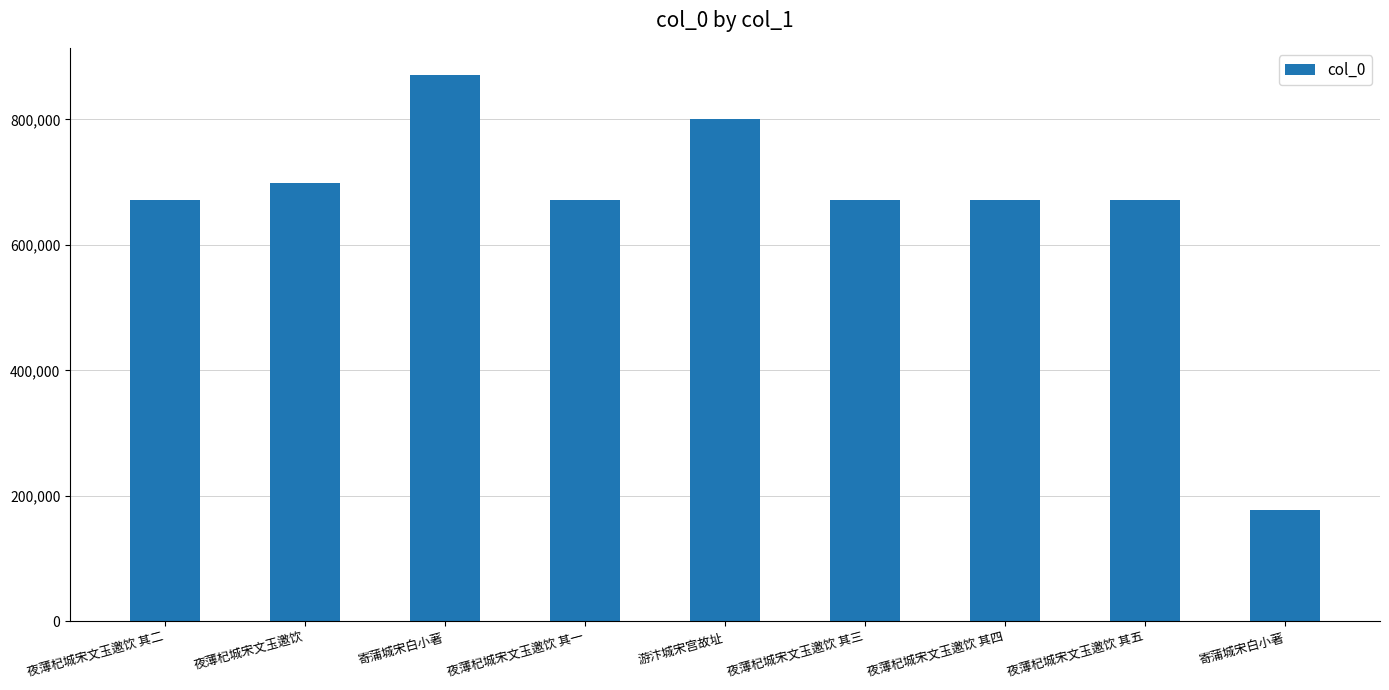

True or false: the data shows 671626 at 夜薄杞城宋文玉邀饮 其二.

True